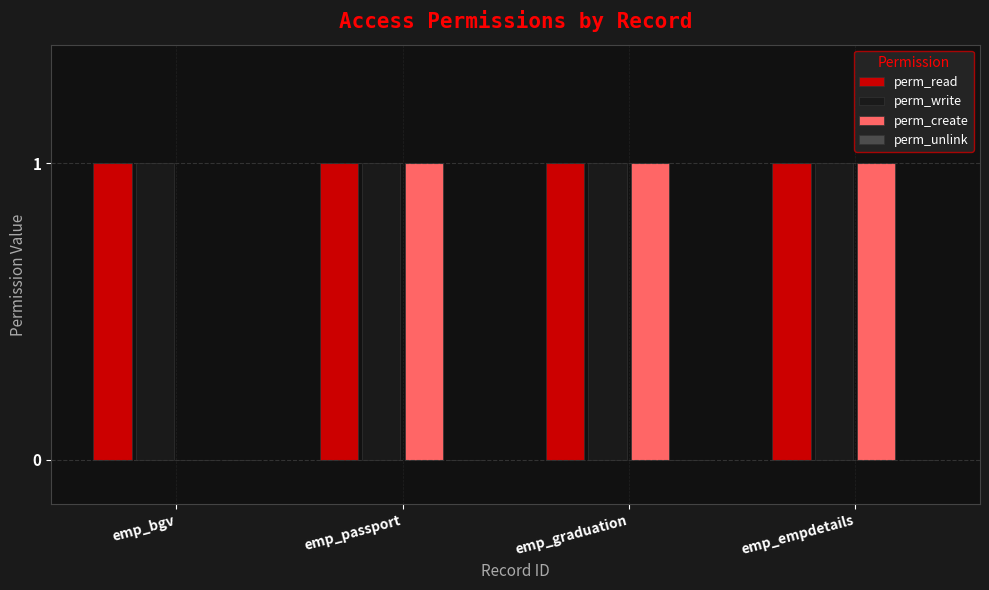

How many groups of bars are there?

4